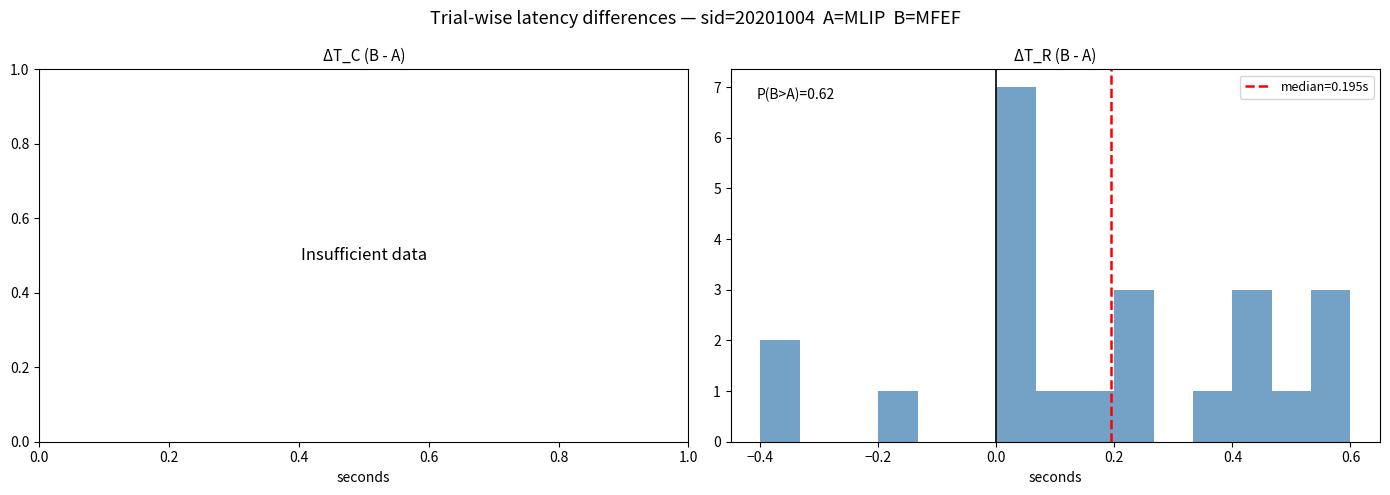

Around what value on the x-axis is the tallest bar? Give the approximate position of its centre, as read against the axis.

0.04